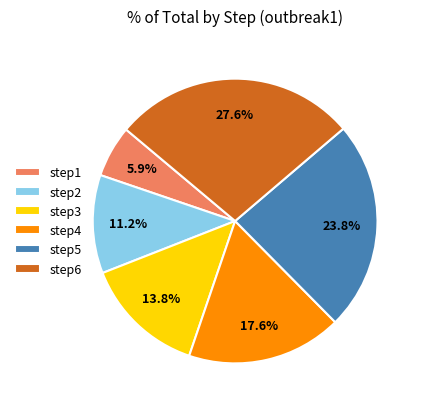

What is the ratio of the value at step1 to the value at step2?

0.5